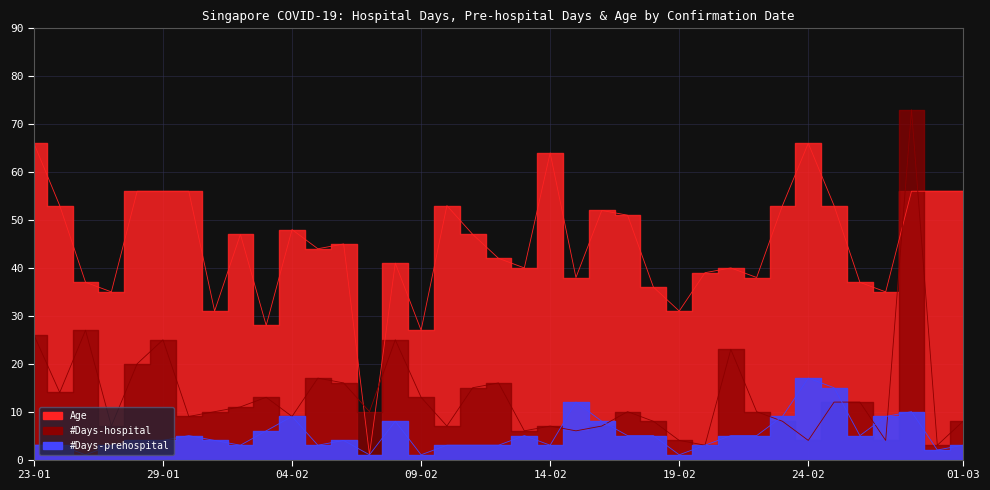

True or false: Age and #Days-prehospital cross at least once.

False